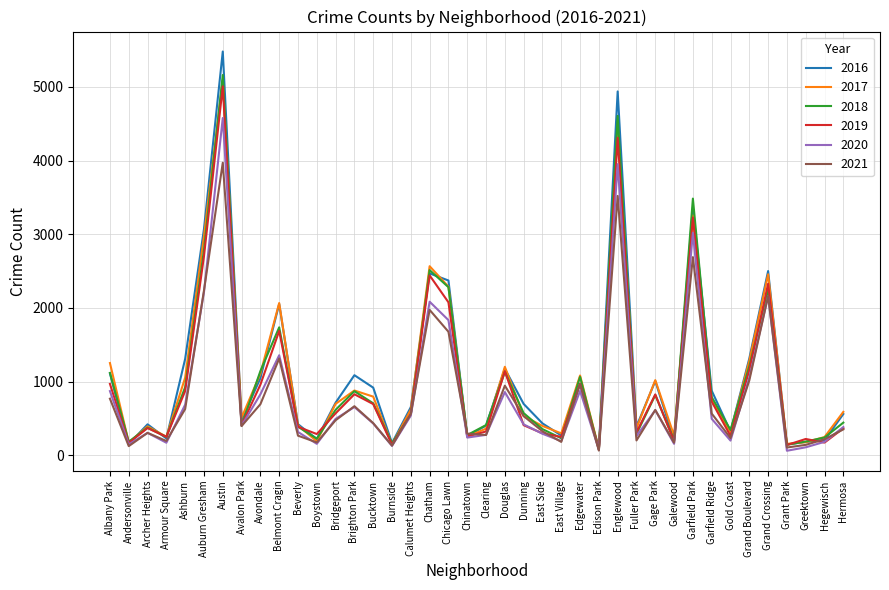

Between Albany Park and Fuller Park, which series saw the biggest shift?

2017